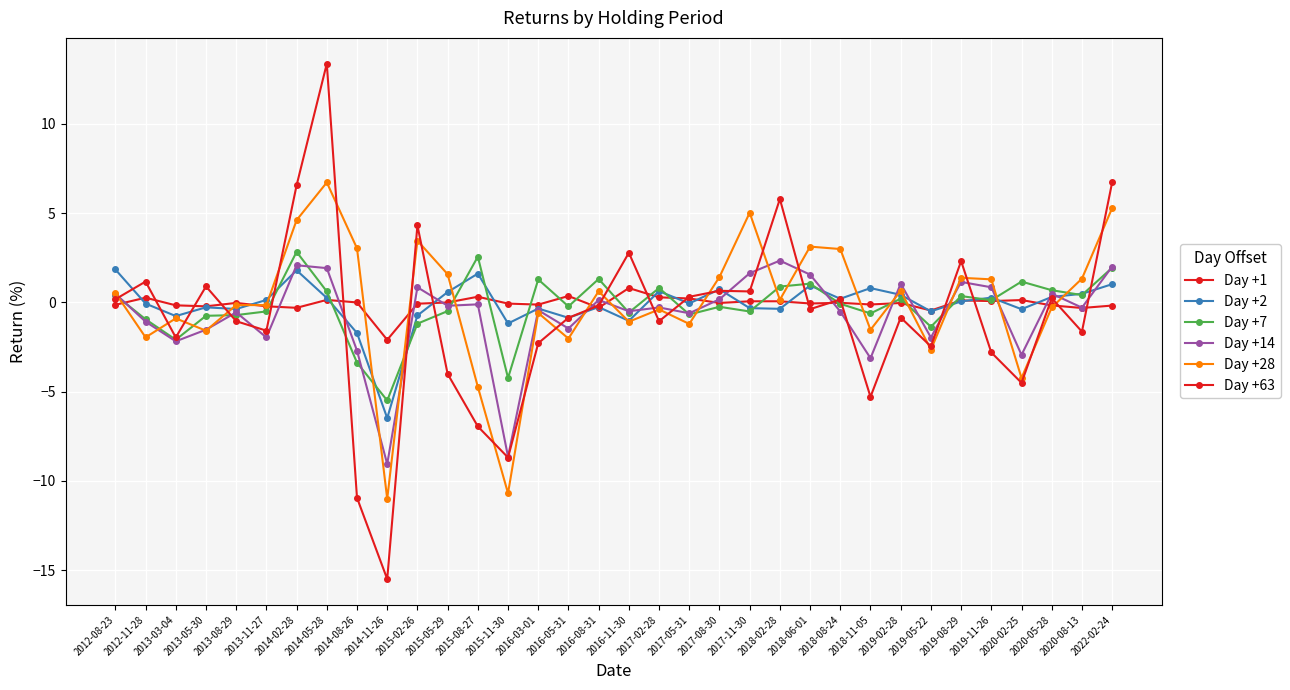

Count the number of data series in this chart.

6